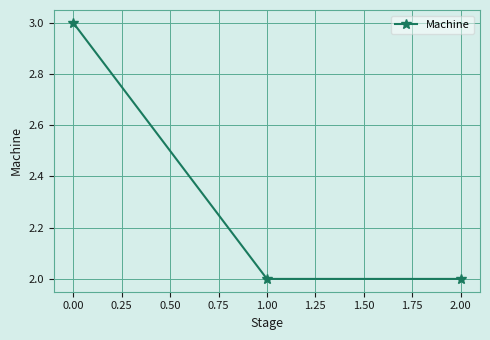

Approximately how many times larger is the value at 1.00 compared to 2.00?

1.0